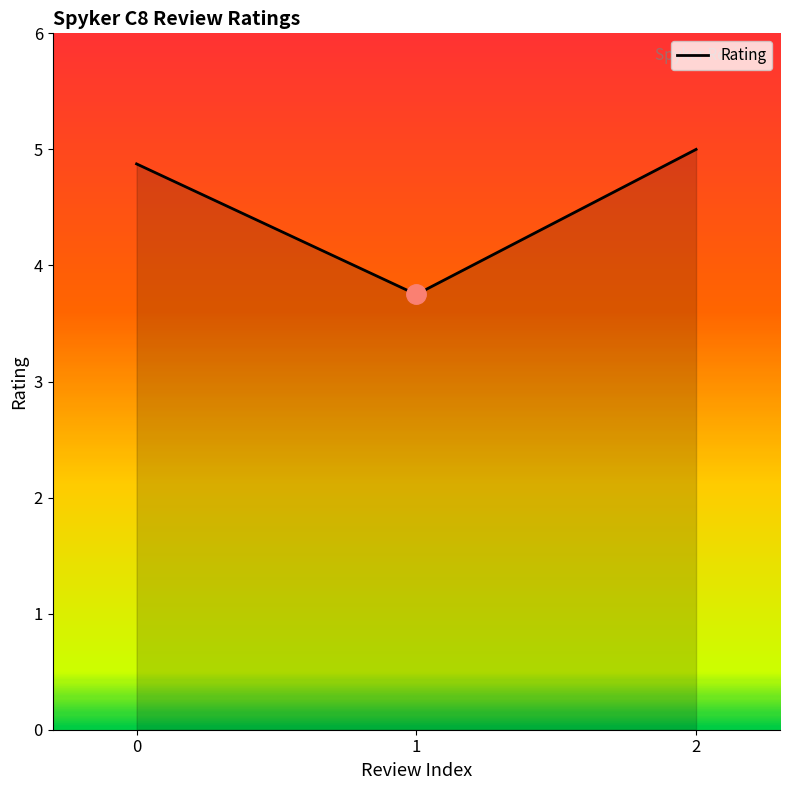

How many values exceed 4?

2